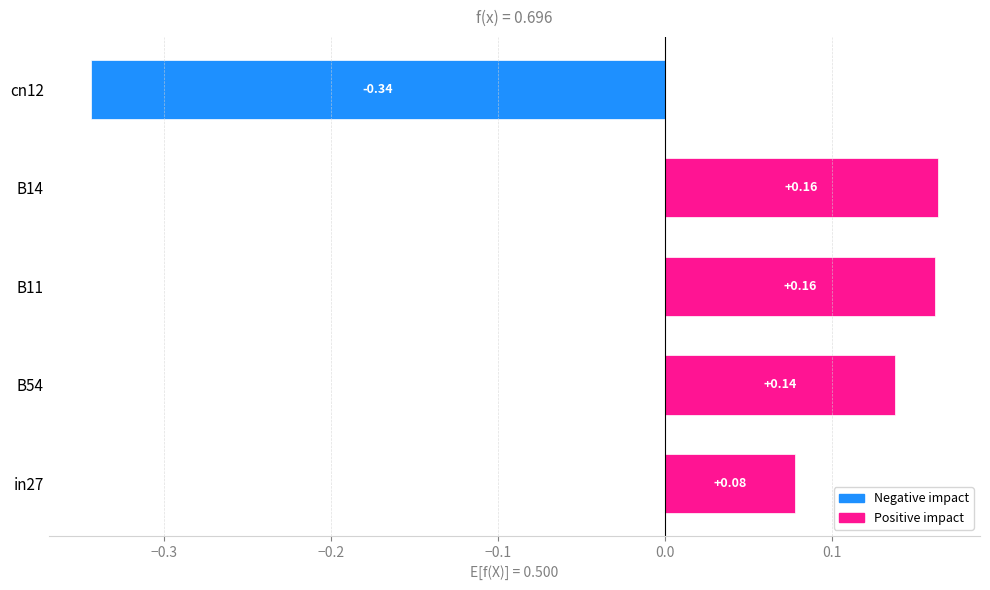

What is the difference between the maximum and minimum values?

0.5